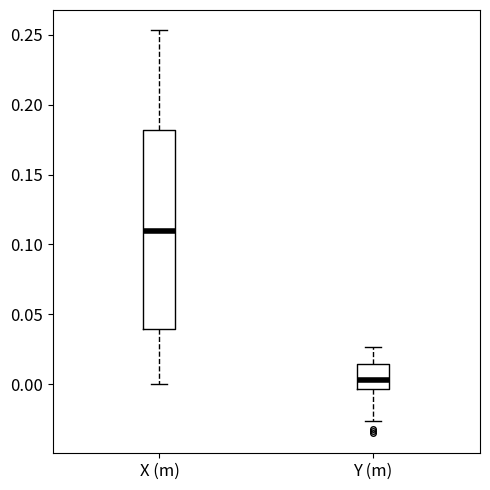

Reading left to right, read every box against the y-axis: the position of its median line, the range the box covers, and the ends of its whiskers. The values are not printed on the chart, so give them approximately, as read against the axis.

X (m): median 0.110, box 0.040 to 0.180, whiskers 0.000 to 0.255
Y (m): median 0.005, box -0.005 to 0.015, whiskers -0.025 to 0.025